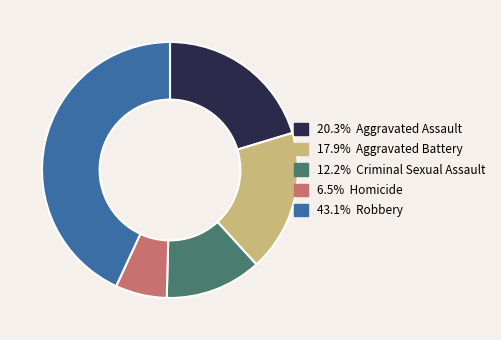

Is there a majority slice in this chart?

No